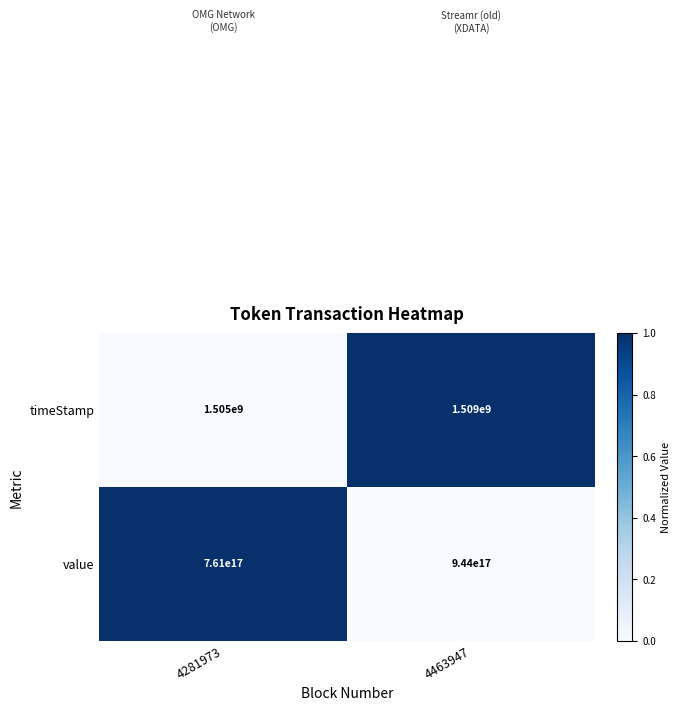

Which label corresponds to the largest value in the chart?

4463947